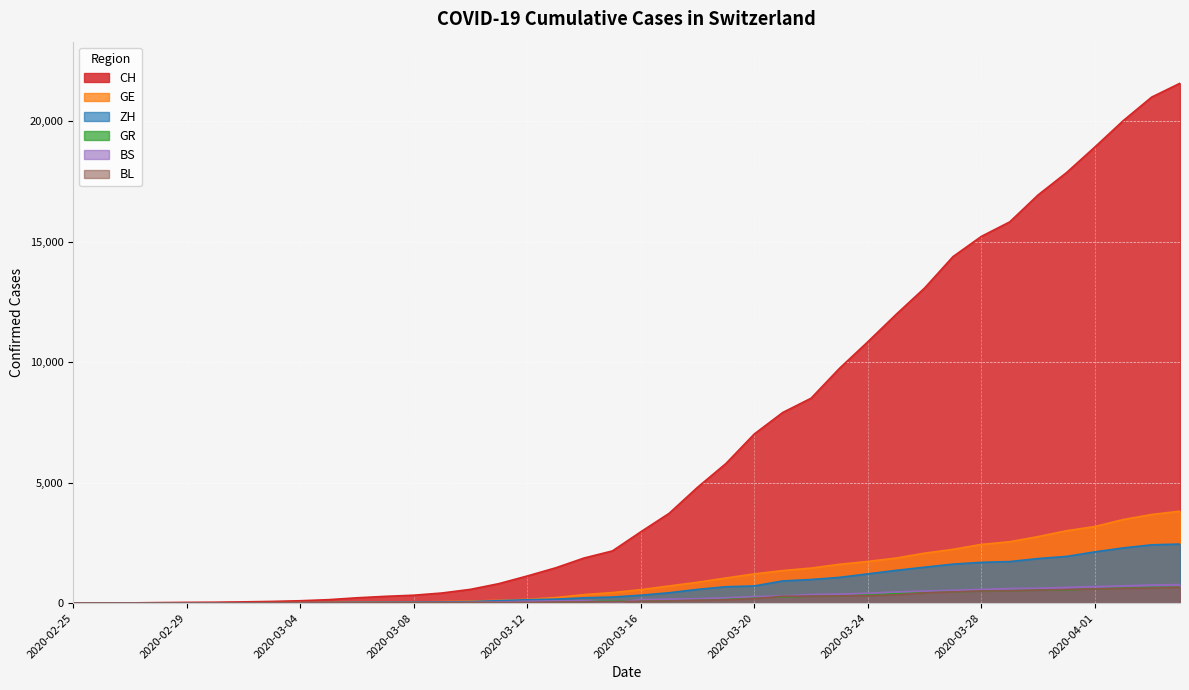

How many values in the GR series exceed 84?

19